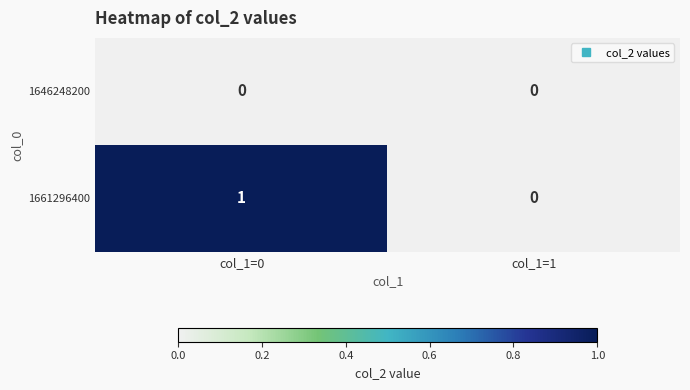

Reading left to right, extract all data points from this chart.

1646248200: 0	0
1661296400: 1	0